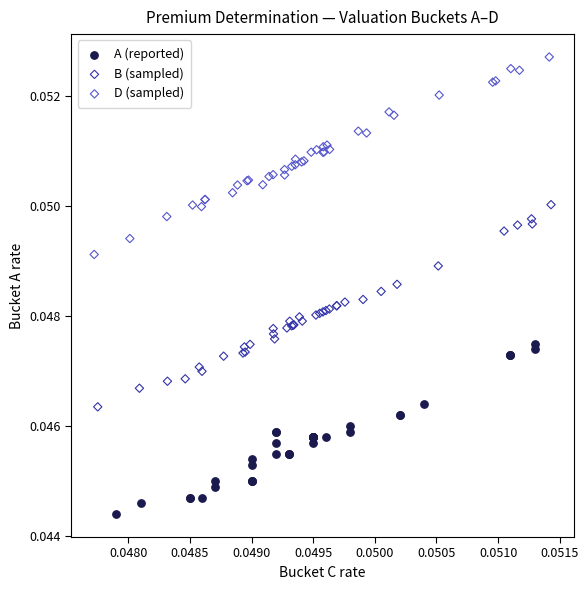

What are all the series names shown in the legend?

A (reported), B (sampled), D (sampled)